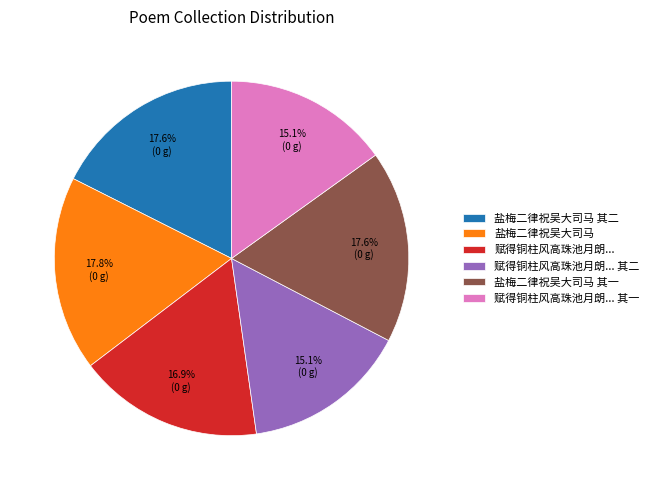

Approximately how many times larger is the value at 盐梅二律祝吴大司马 其一 compared to 盐梅二律祝吴大司马?

1.0